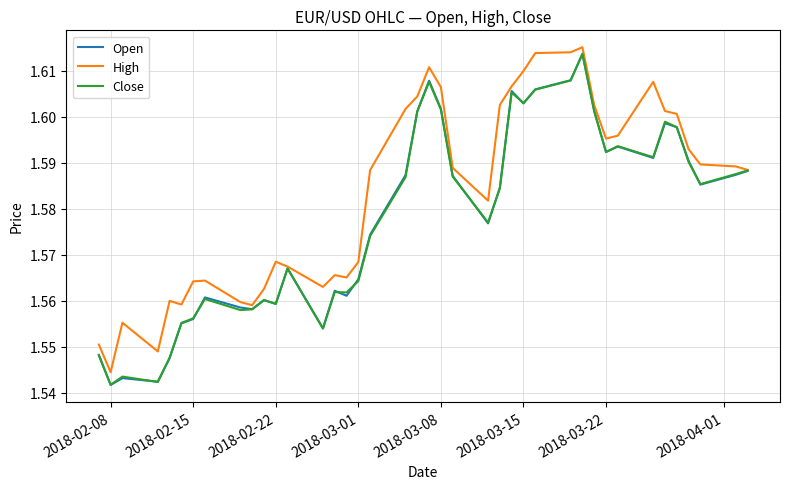

Which series has the largest total across all categories?

High